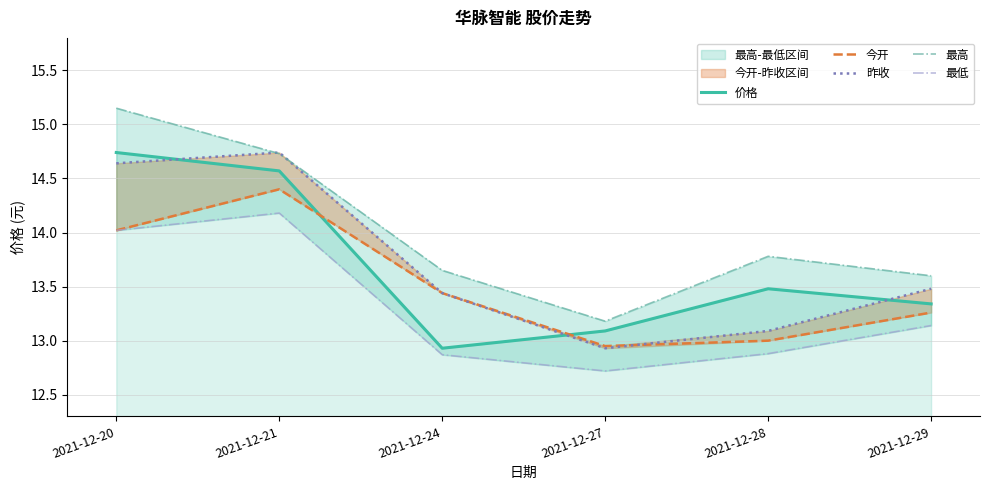

List the labels in order of 今开 value, largest first.

2021-12-21, 2021-12-20, 2021-12-24, 2021-12-29, 2021-12-28, 2021-12-27